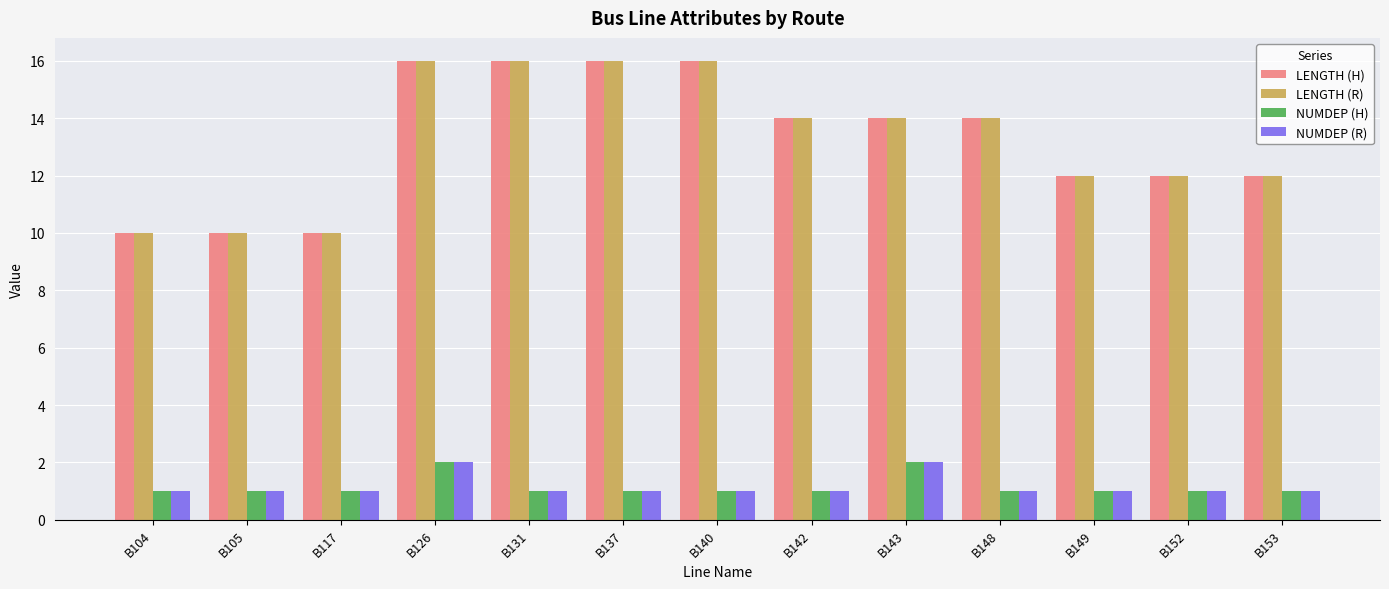

What is the maximum value shown in the chart?

16